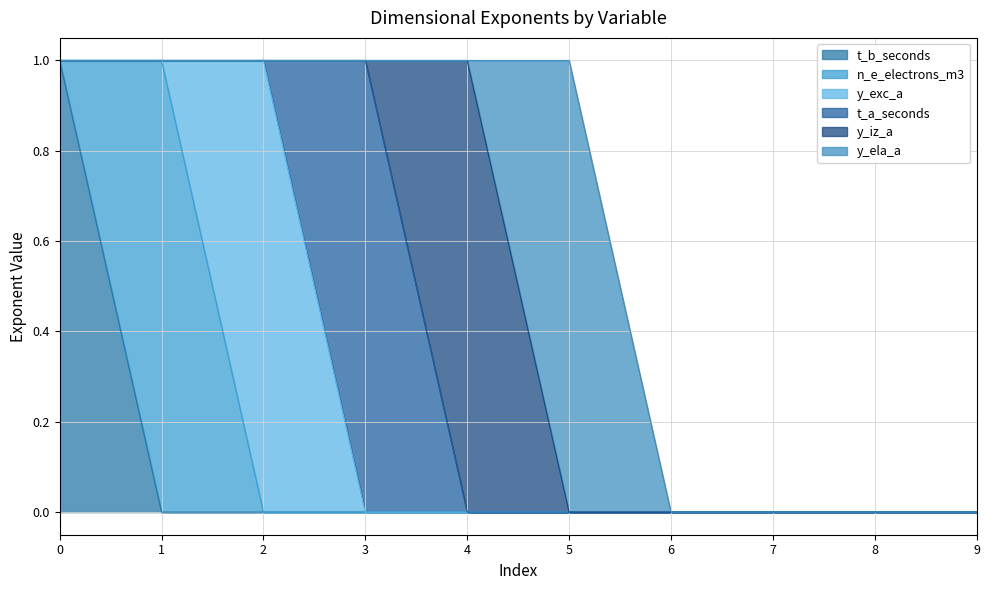

Reading left to right, extract all data points from this chart.

t_b_seconds: 0=1	1=0	2=0	3=0	4=0	5=0	6=0	7=0	8=0	9=0
n_e_electrons_m3: 0=0	1=1	2=0	3=0	4=0	5=0	6=0	7=0	8=0	9=0
y_exc_a: 0=0	1=0	2=1	3=0	4=0	5=0	6=0	7=0	8=0	9=0
t_a_seconds: 0=0	1=0	2=0	3=1	4=0	5=0	6=0	7=0	8=0	9=0
y_iz_a: 0=0	1=0	2=0	3=0	4=1	5=0	6=0	7=0	8=0	9=0
y_ela_a: 0=0	1=0	2=0	3=0	4=0	5=1	6=0	7=0	8=0	9=0